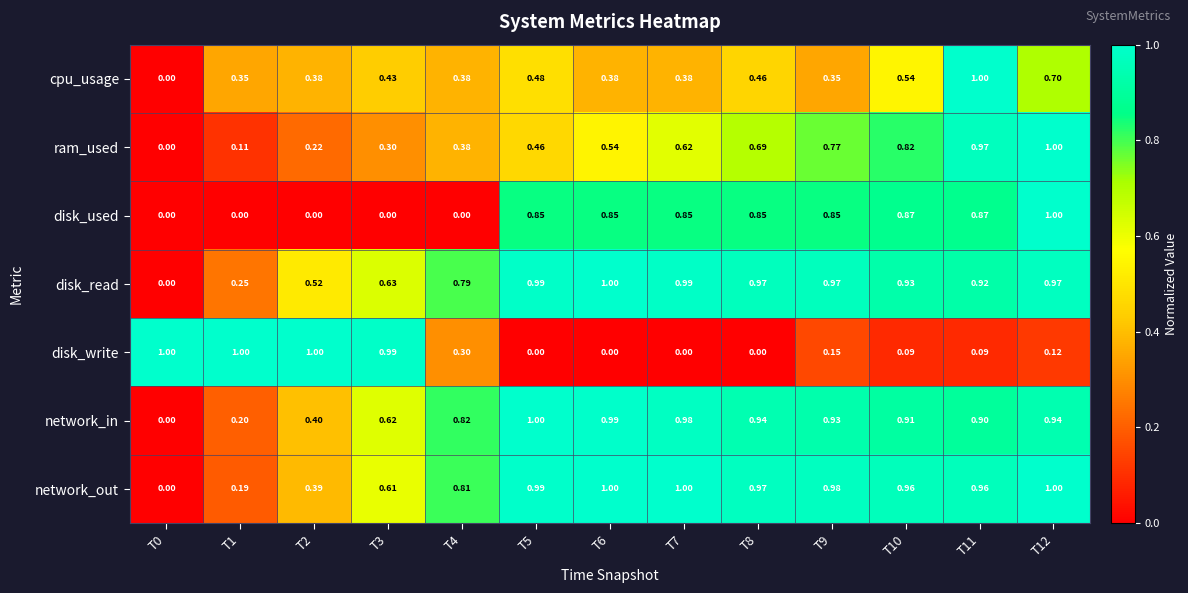

At which category is the sum across all series the highest?

T12